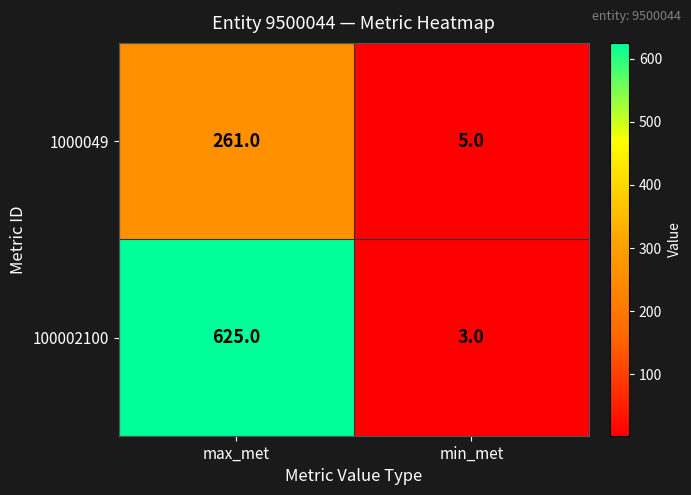

What value does the 1000049 series have at min_met, to the nearest 5?

5